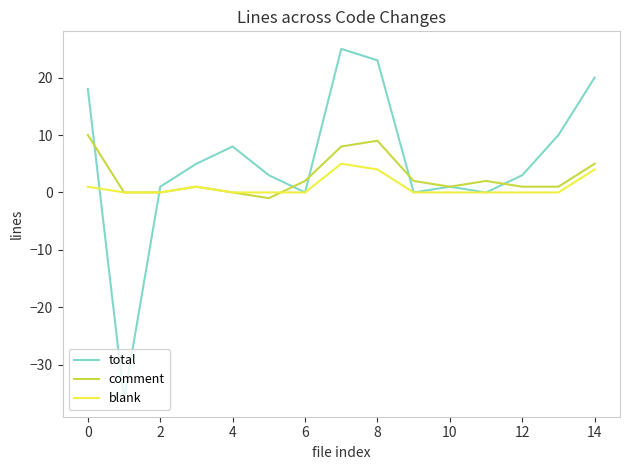

Which series has the widest spread of values?

total